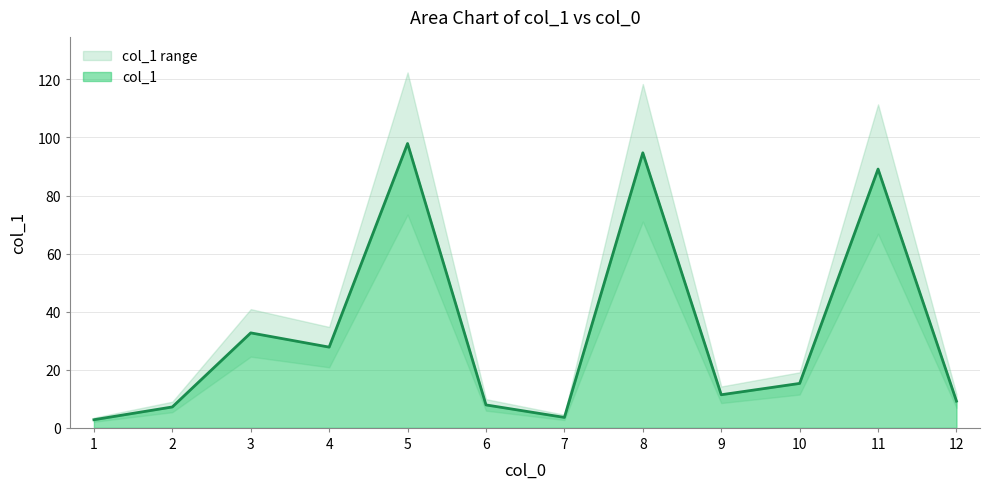

What is the difference between the maximum and minimum values?

95.1